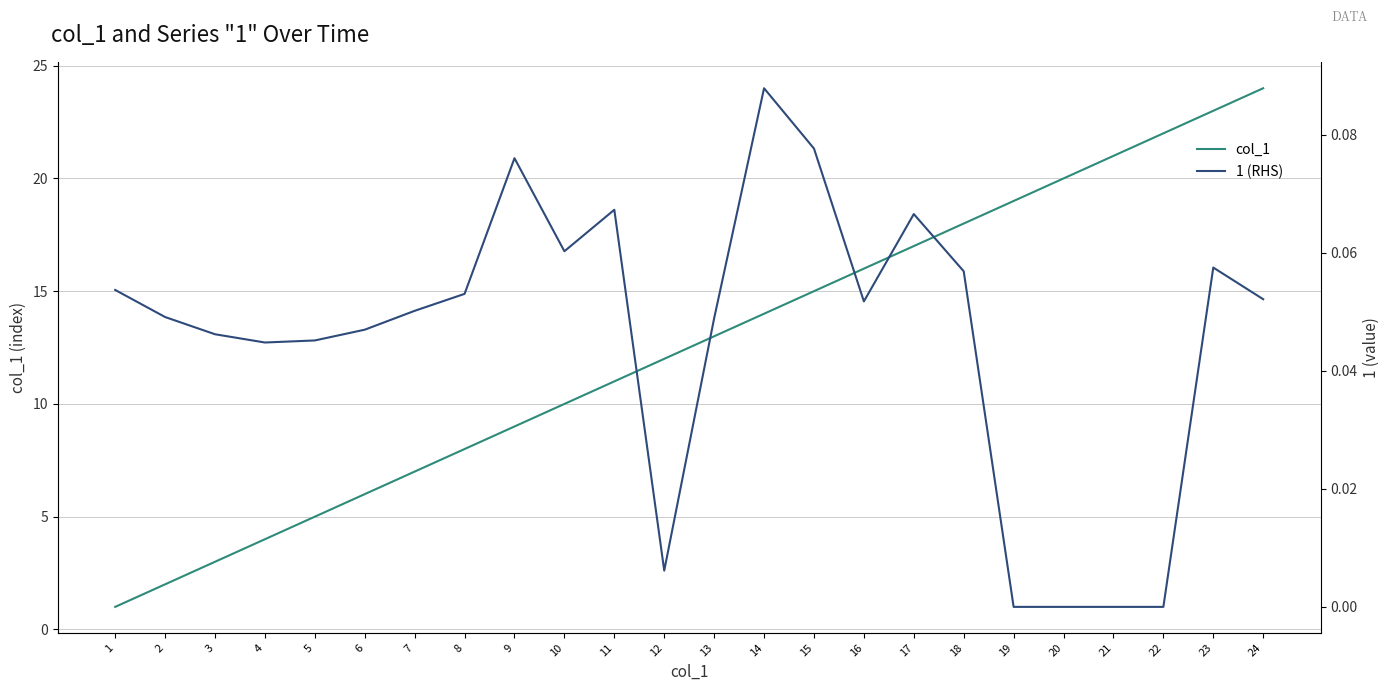

True or false: col_1 has a value of 6.0 at 6.

True